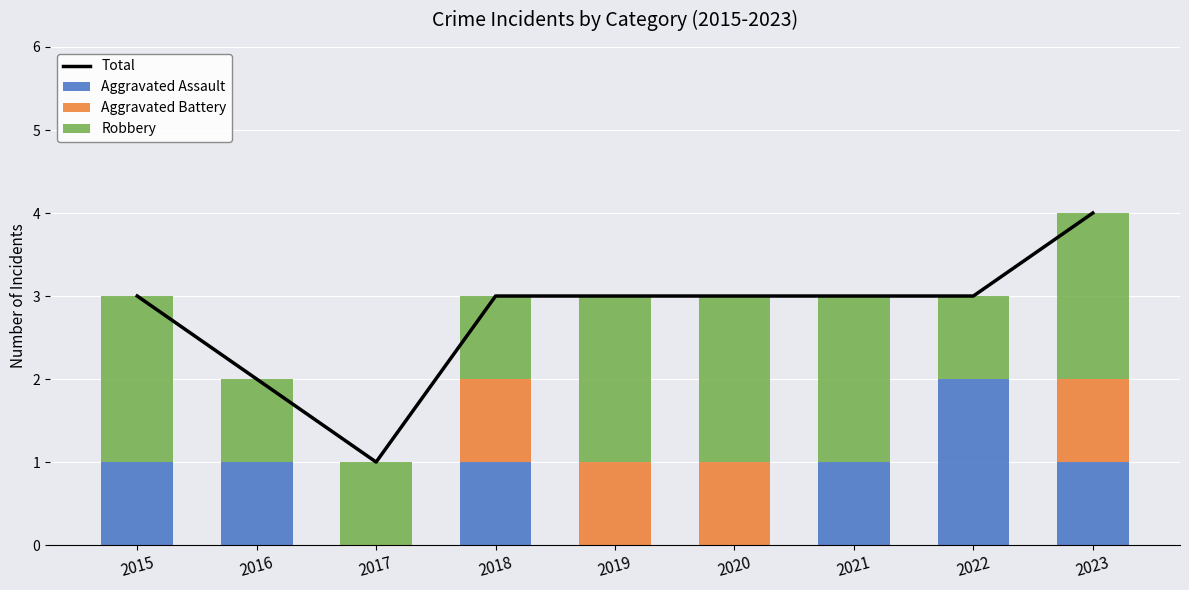

At 2018, list the series in order from largest to smallest.

Total, Aggravated Assault, Aggravated Battery, Robbery